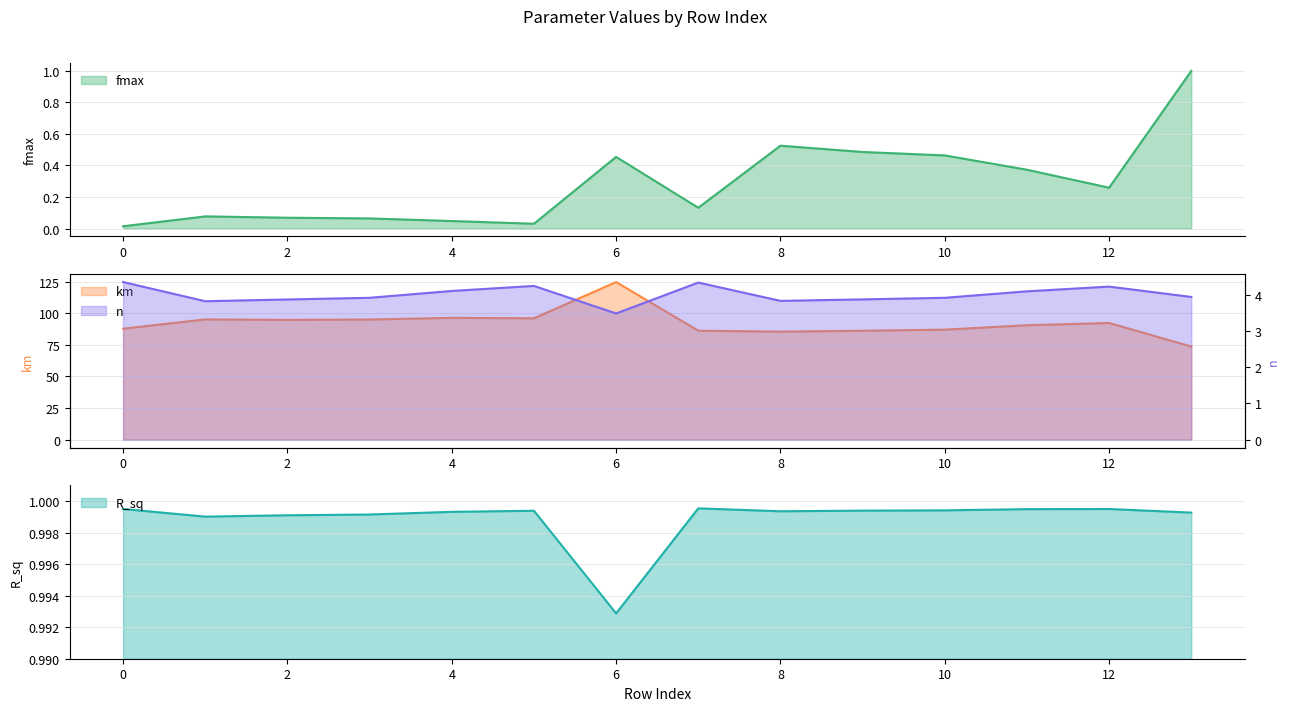

What is the highest value of the fmax series?

1.0